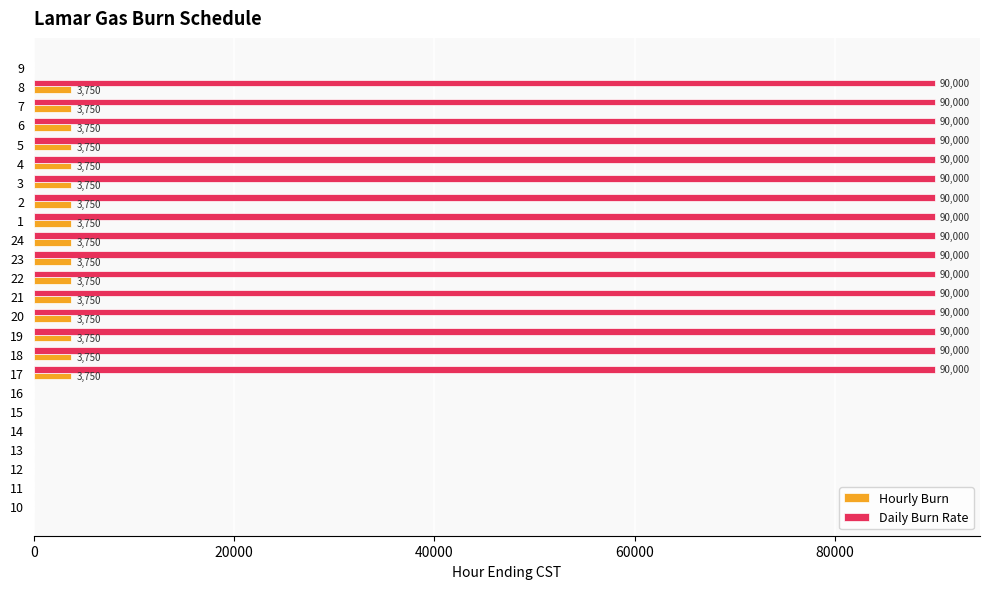

Which series has the largest total across all categories?

Daily Burn Rate